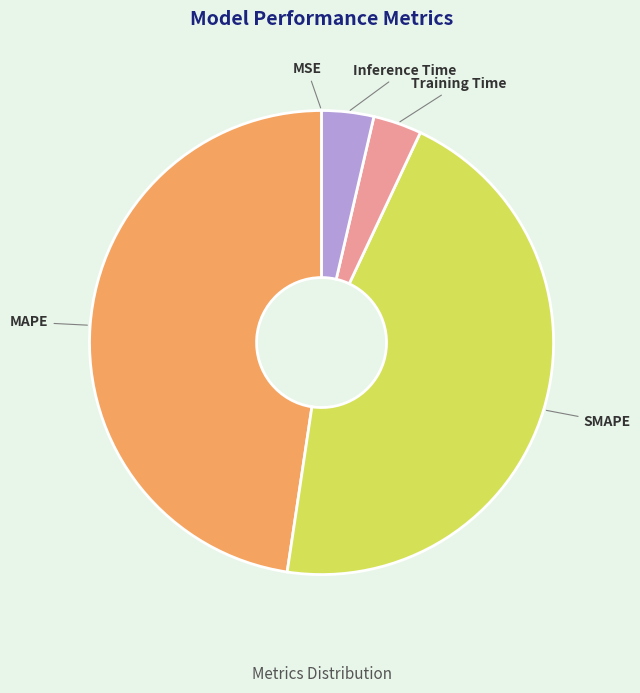

What is the largest slice in the pie chart?

MAPE